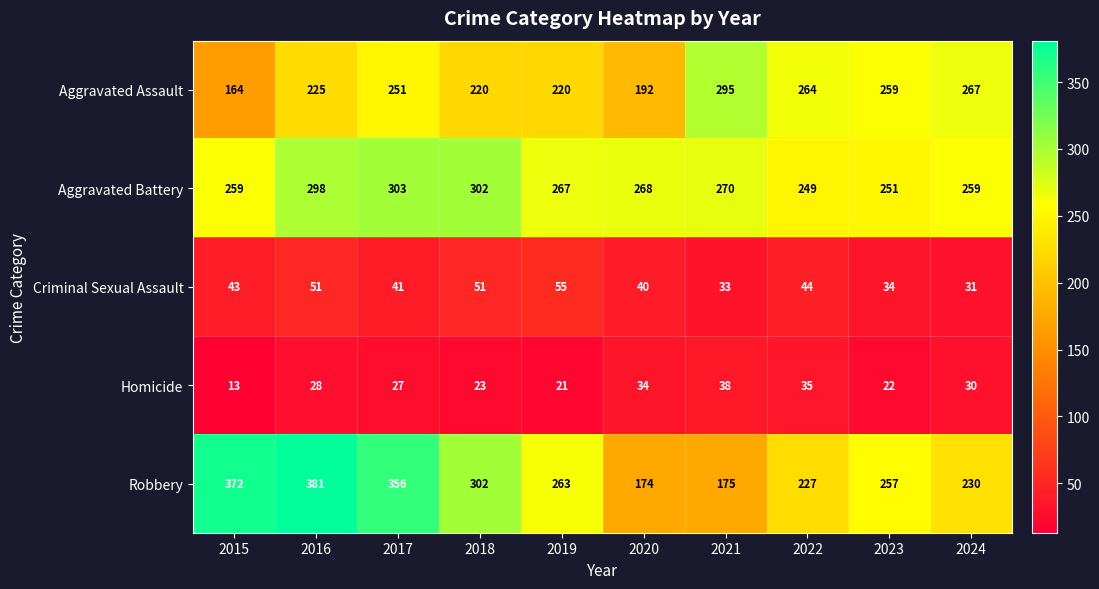

Rank the series at 2015 from lowest to highest value.

Homicide, Criminal Sexual Assault, Aggravated Assault, Aggravated Battery, Robbery